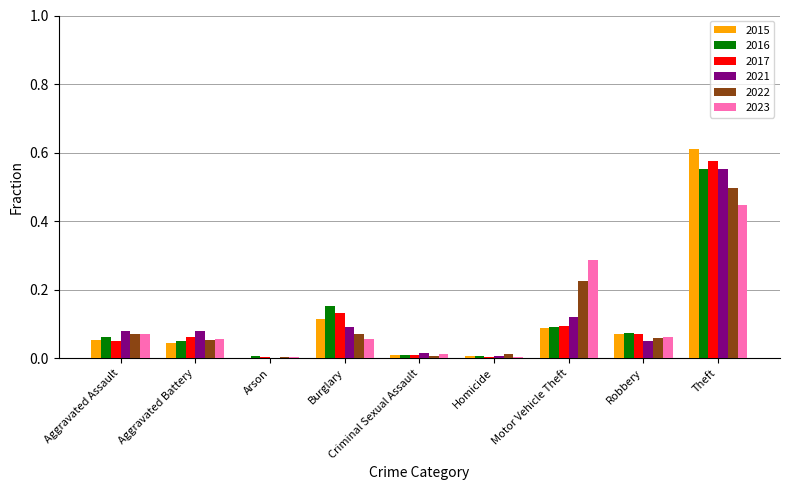

Which series has the widest spread of values?

2015